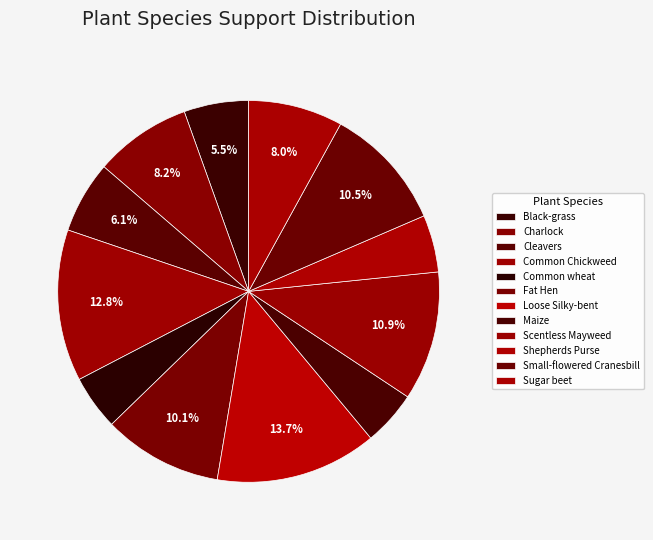

Do Common wheat and Shepherds Purse together represent more than half of the pie?

No